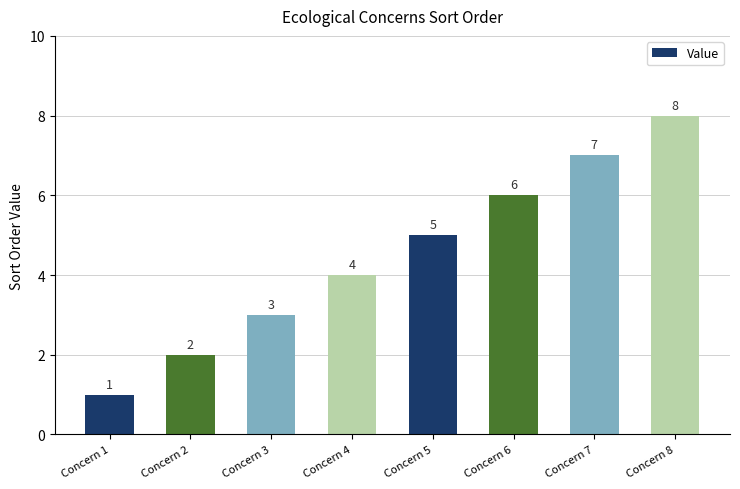

Reading left to right, list all the values displayed in this chart.

Concern 1=1	Concern 2=2	Concern 3=3	Concern 4=4	Concern 5=5	Concern 6=6	Concern 7=7	Concern 8=8